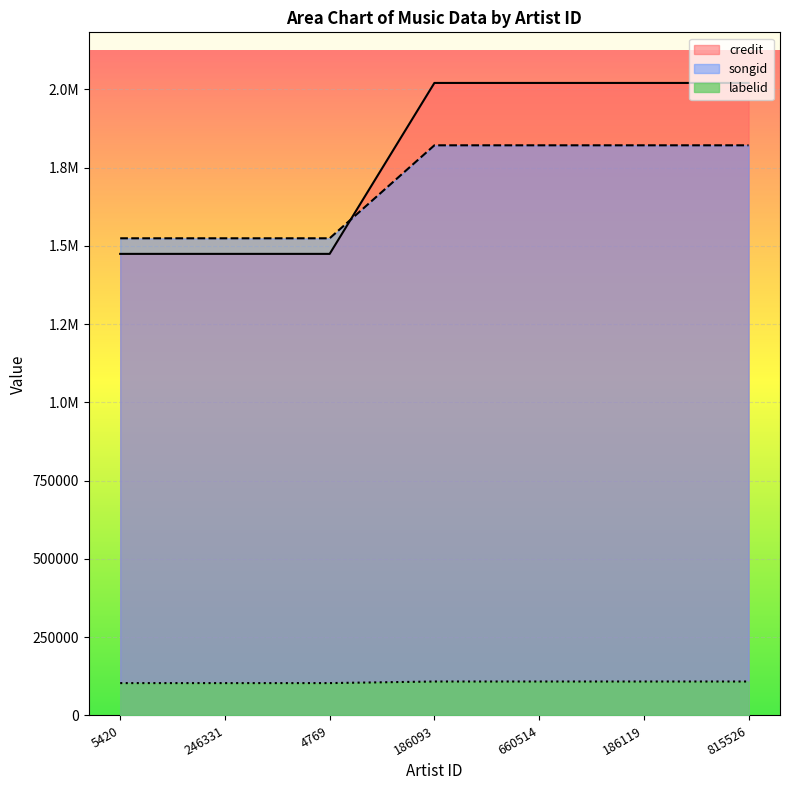

How many times do credit and songid cross each other?

1